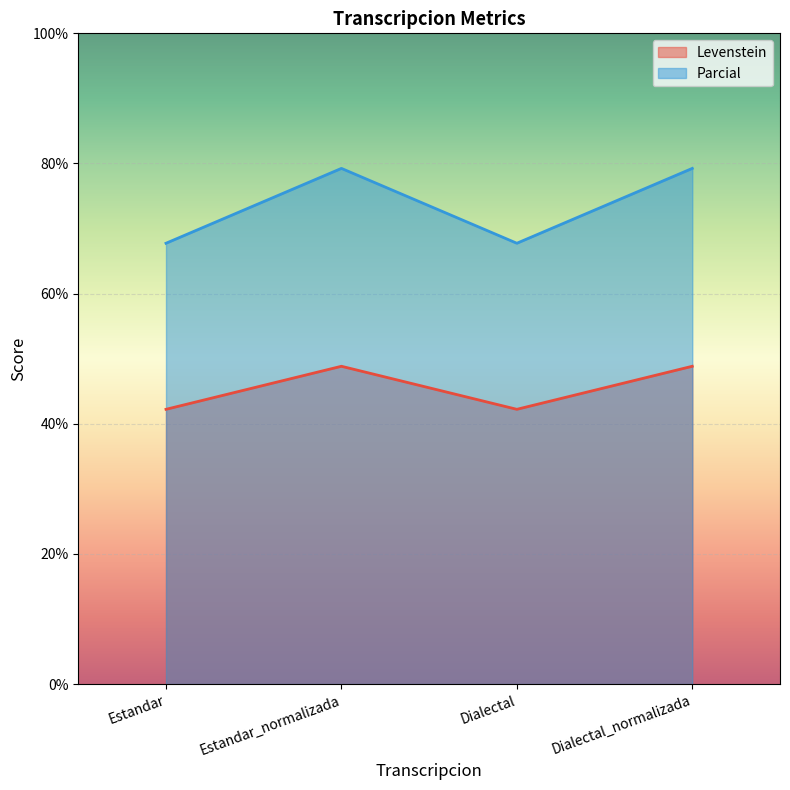

Which has a higher value, Estandar or Dialectal?

Estandar